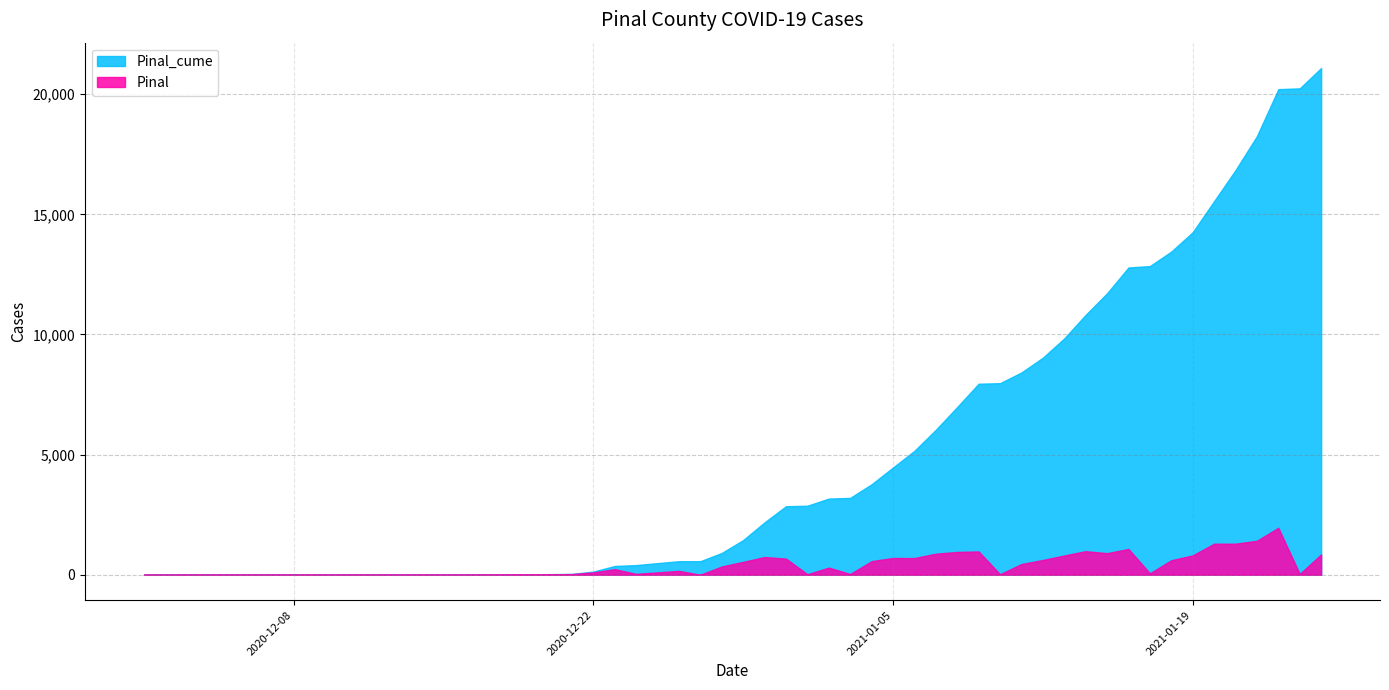

What are all the series names shown in the legend?

Pinal_cume, Pinal